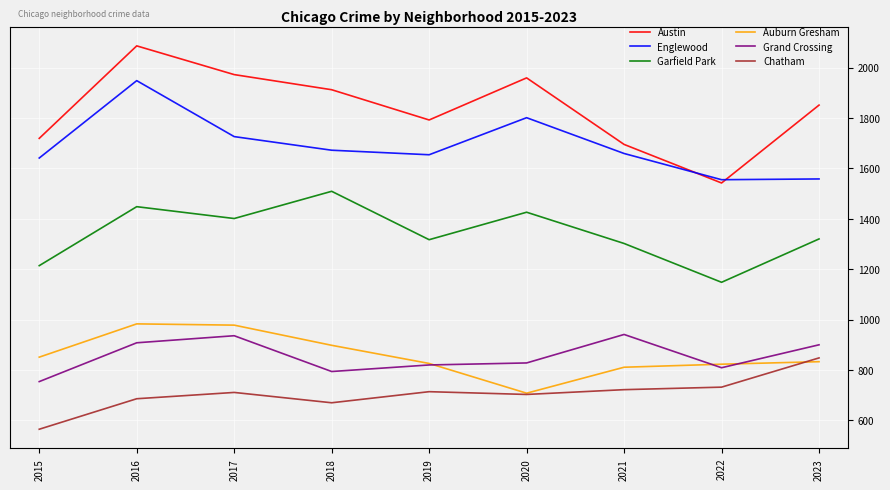

Which series has the widest spread of values?

Austin